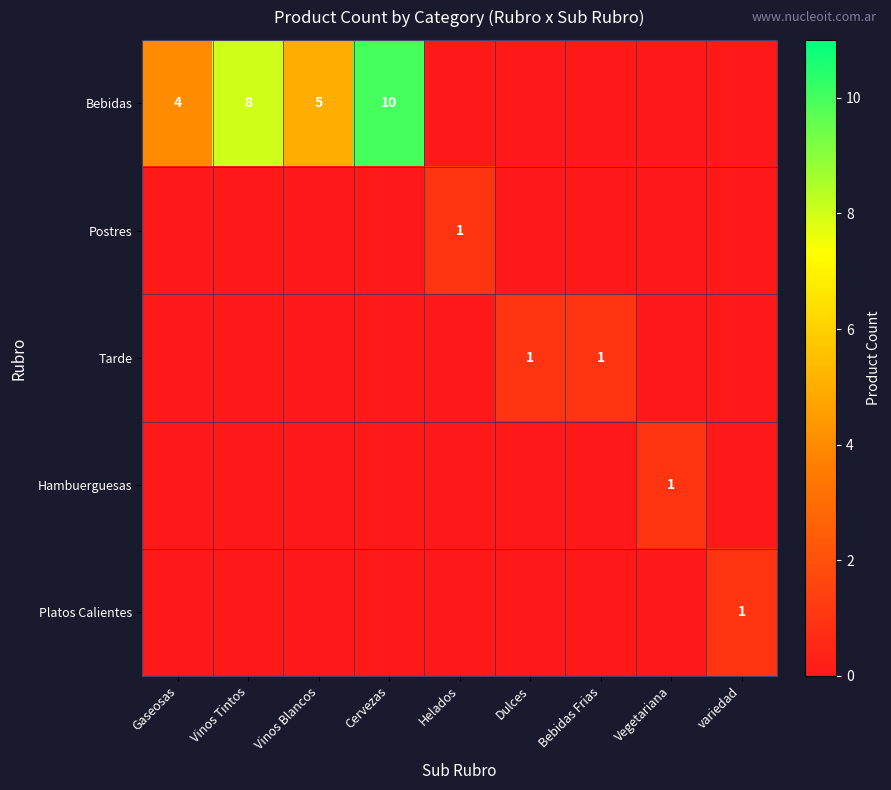

Count the number of categories in the chart.

9